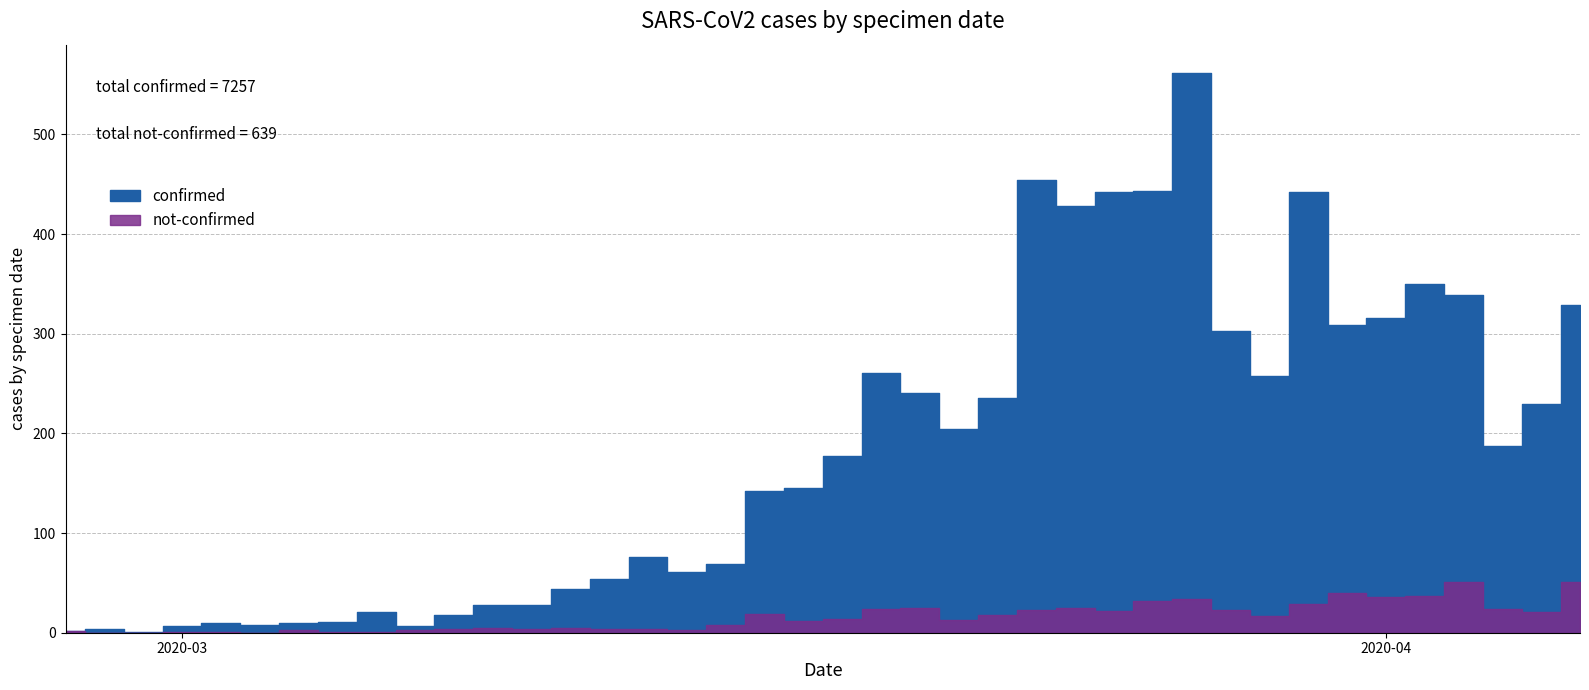

Where is confirmed nearest to the value 281?

2020-03-19